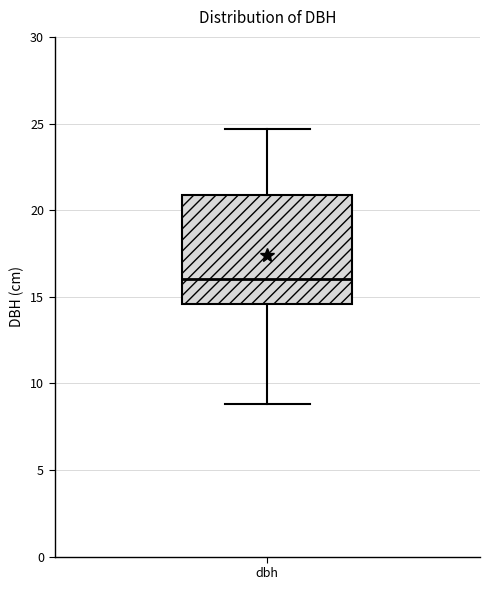

Transcribe this box plot: give where the median line is, the range the box spans, and where the two whiskers end, as read against the y-axis. The values are not printed on the chart, so give them approximately, as read against the axis.

median 16.0, box 14.5 to 21.0, whiskers 9.0 to 24.5